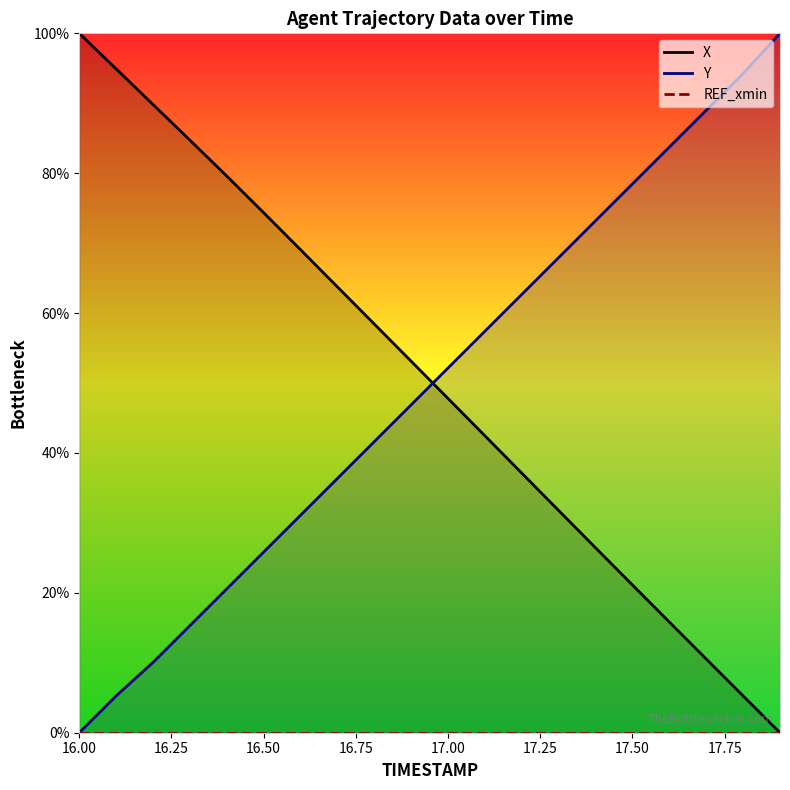

How many distinct data groups are displayed?

3